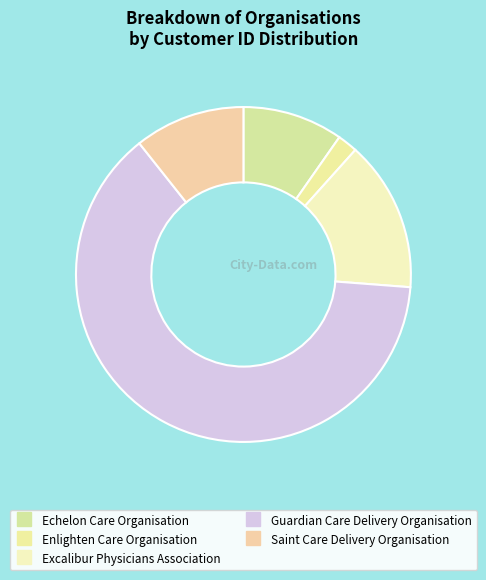

To the nearest percent, what is the average slice percentage?

20%